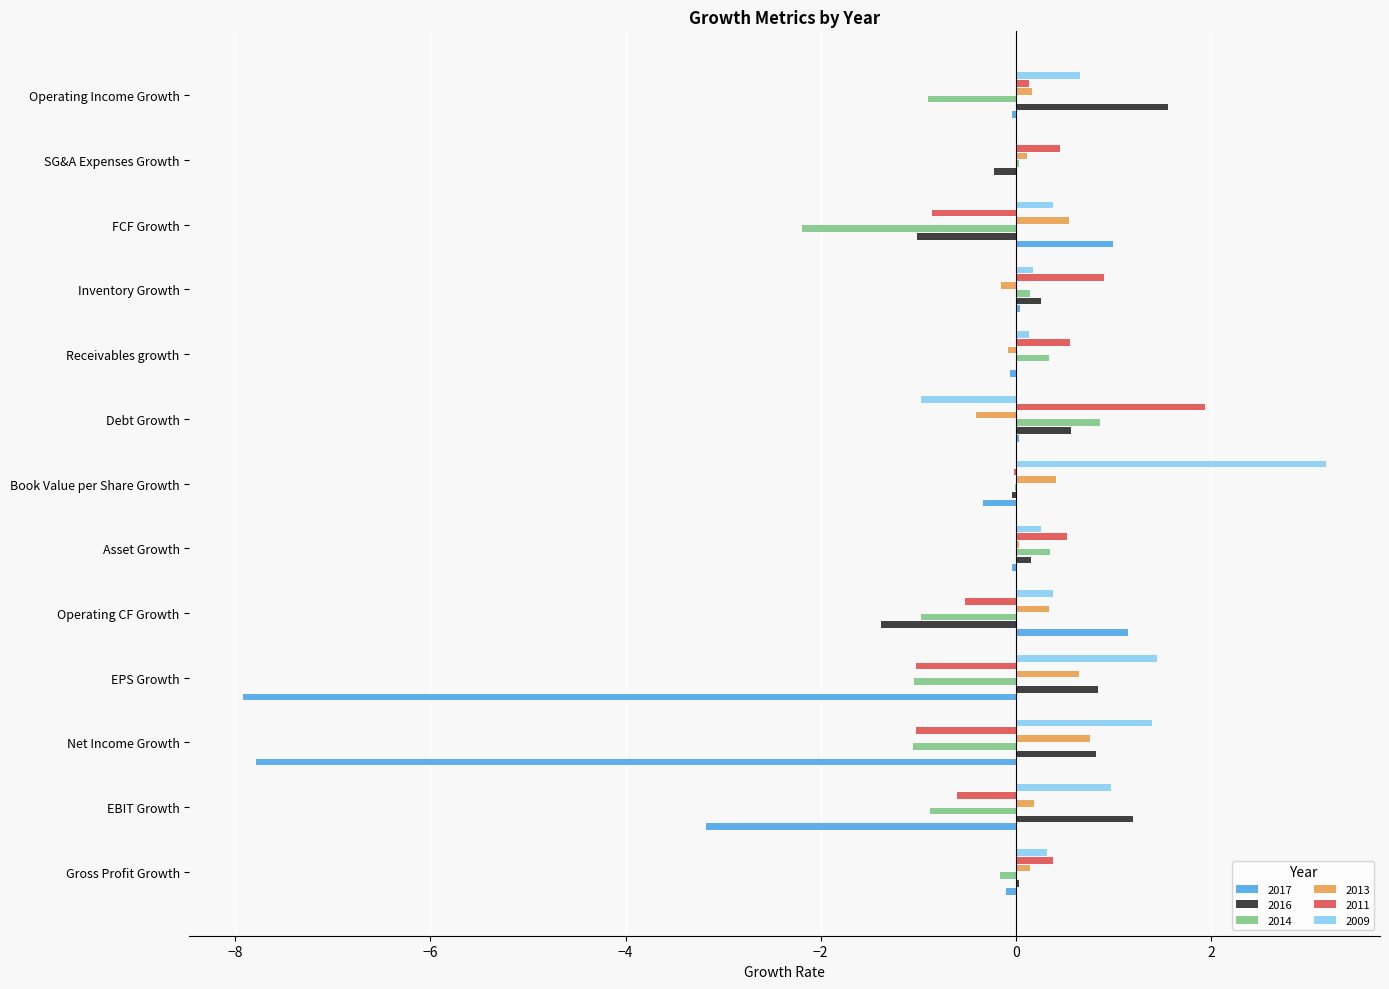

At which category does the chart reach its peak across all series?

Book Value per Share Growth